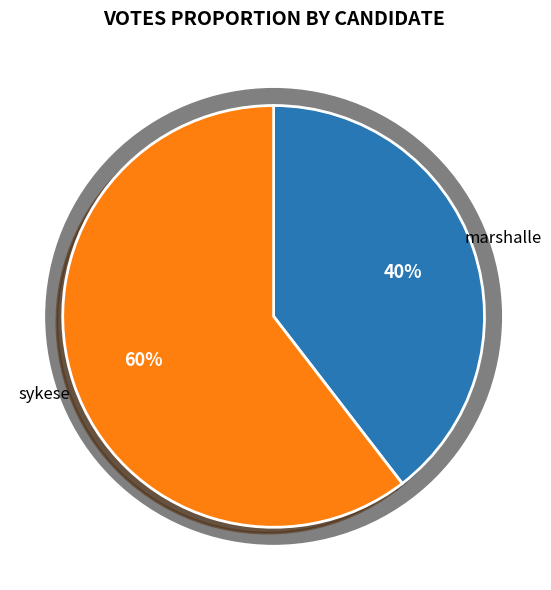

Is it true that marshalle is 27% of the pie?

False